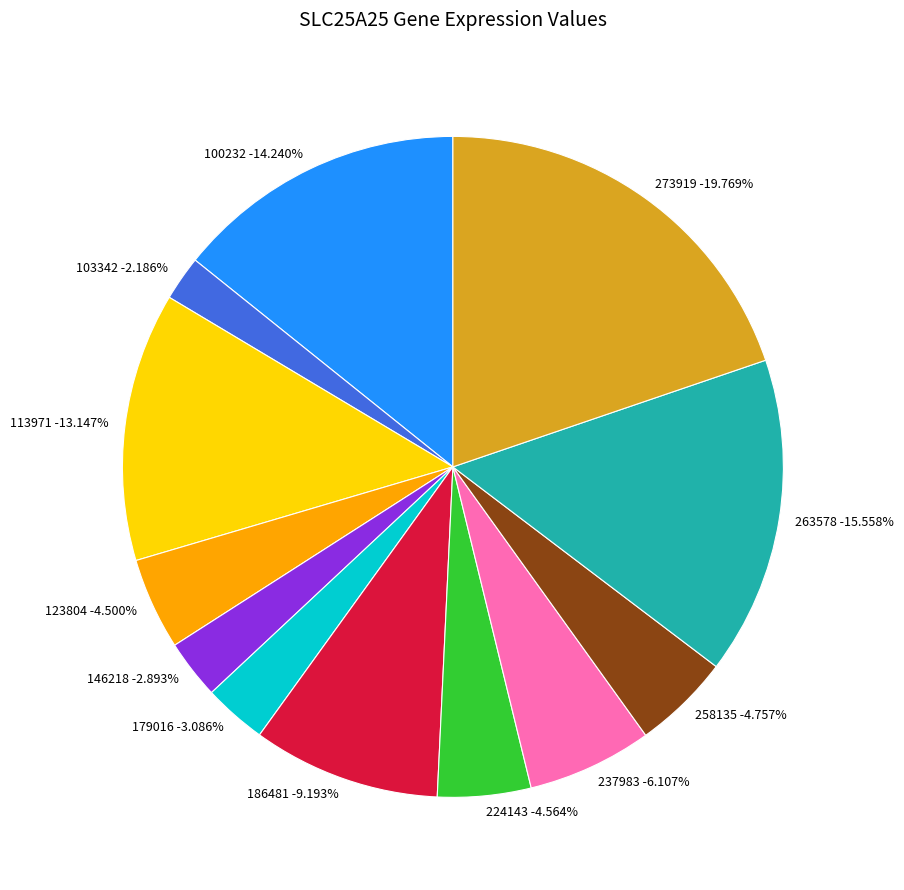

What is the smallest slice in the pie chart?

103342